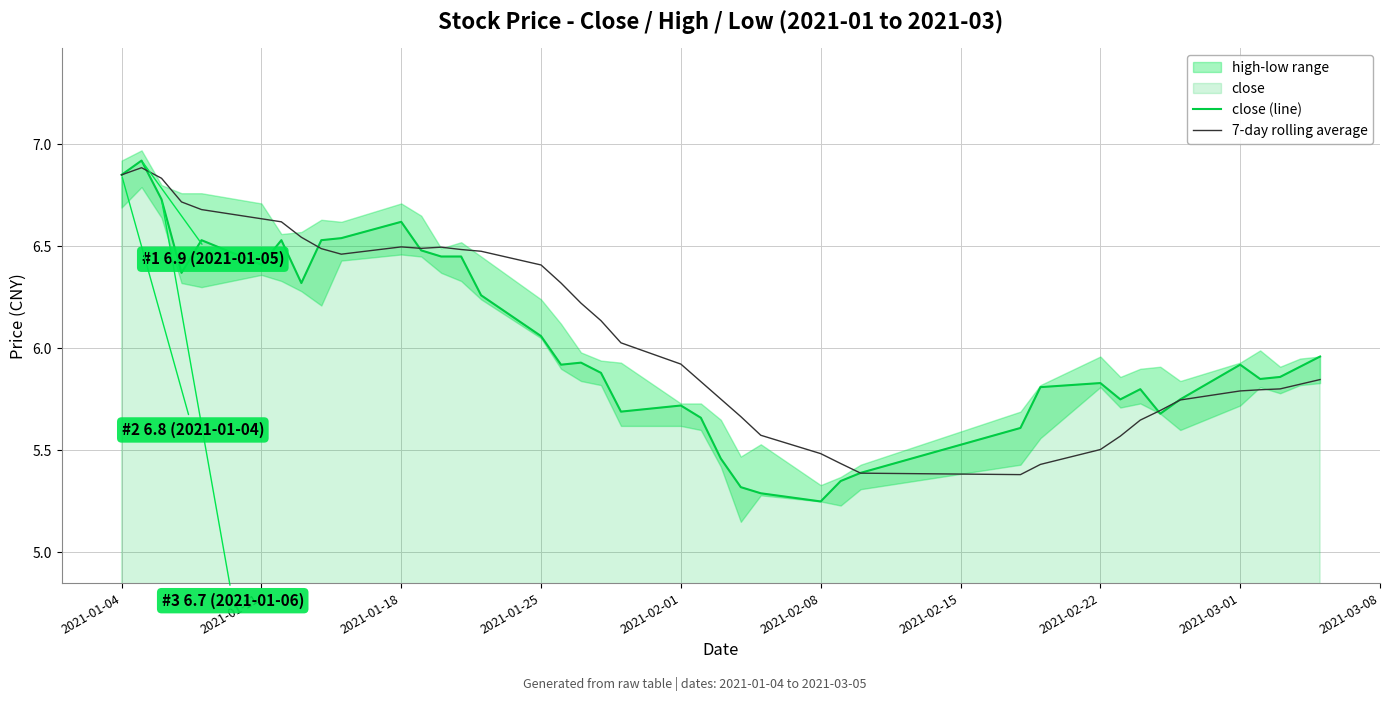

What is the greatest value displayed?

6.9